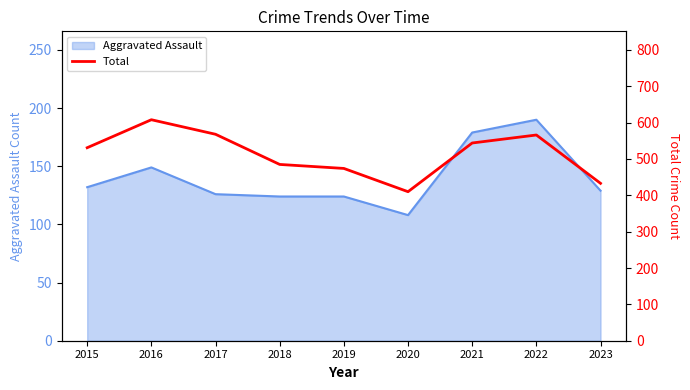

Does the chart have visible grid lines?

No